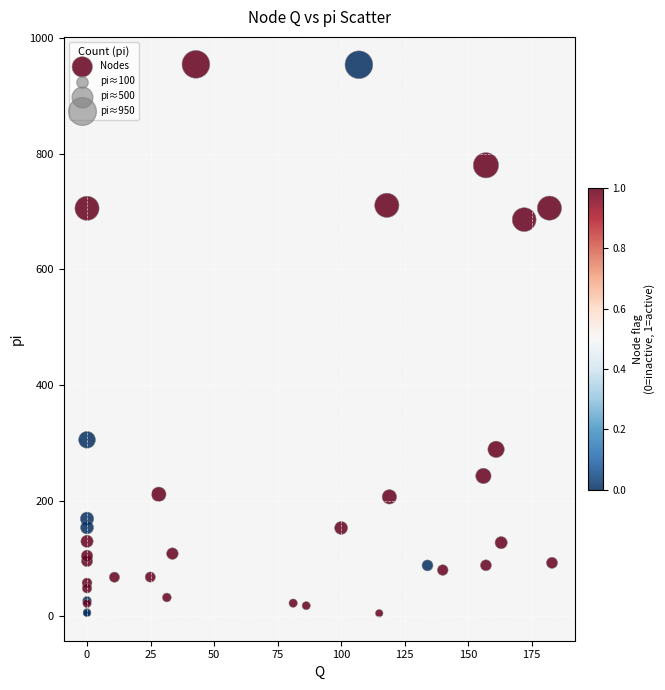

What Y value in the scatter plot is closest to 479?

305.0